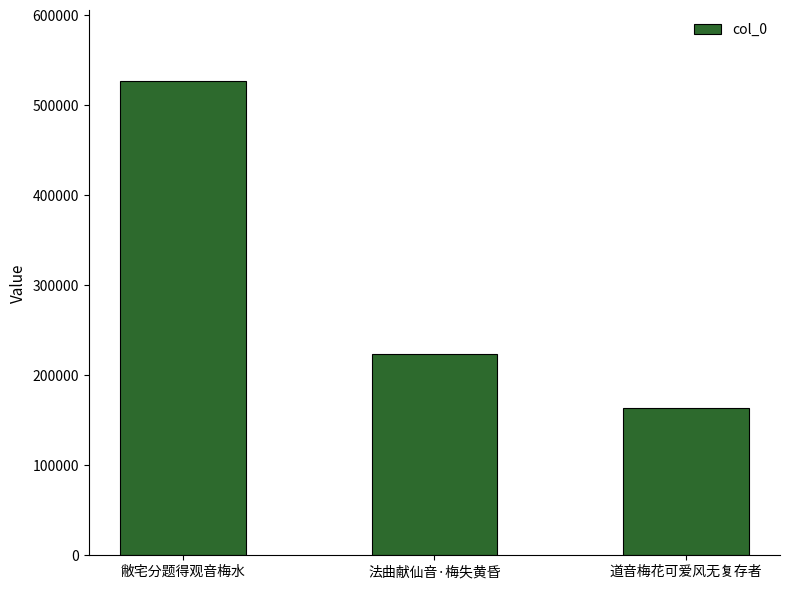

The chart shows a value of 235615 at 道音梅花可爱风无复存者. True or false?

False